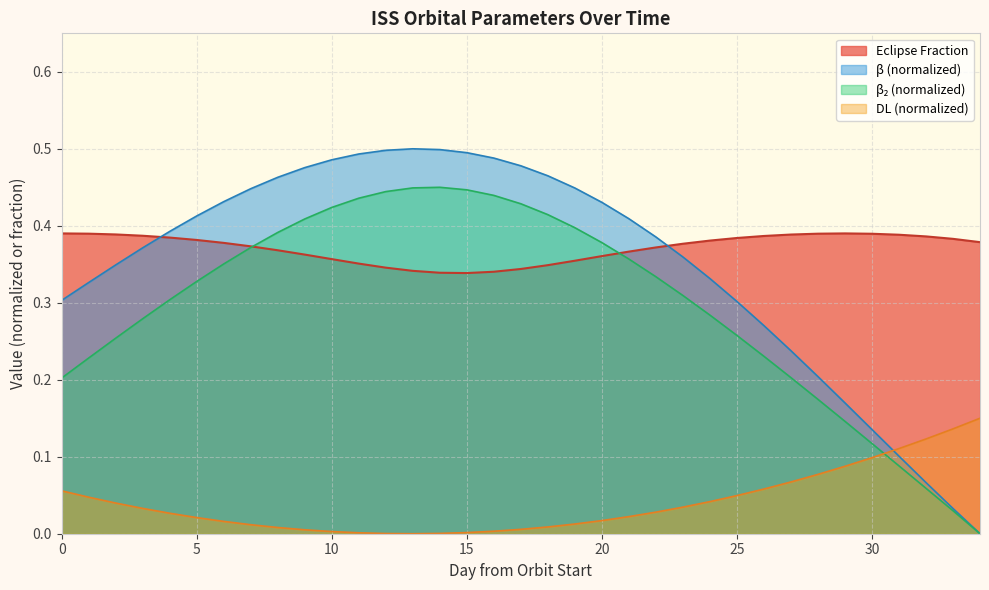

Reading left to right, extract all data points from this chart.

0.4	0.4	0.4	0.4	0.4	0.4	0.4	0.4	0.4	0.4	0.4	0.4	0.3	0.3	0.3	0.3	0.3	0.3	0.3	0.4	0.4	0.4	0.4	0.4	0.4	0.4	0.4	0.4	0.4	0.4	0.4	0.4	0.4	0.4	0.4